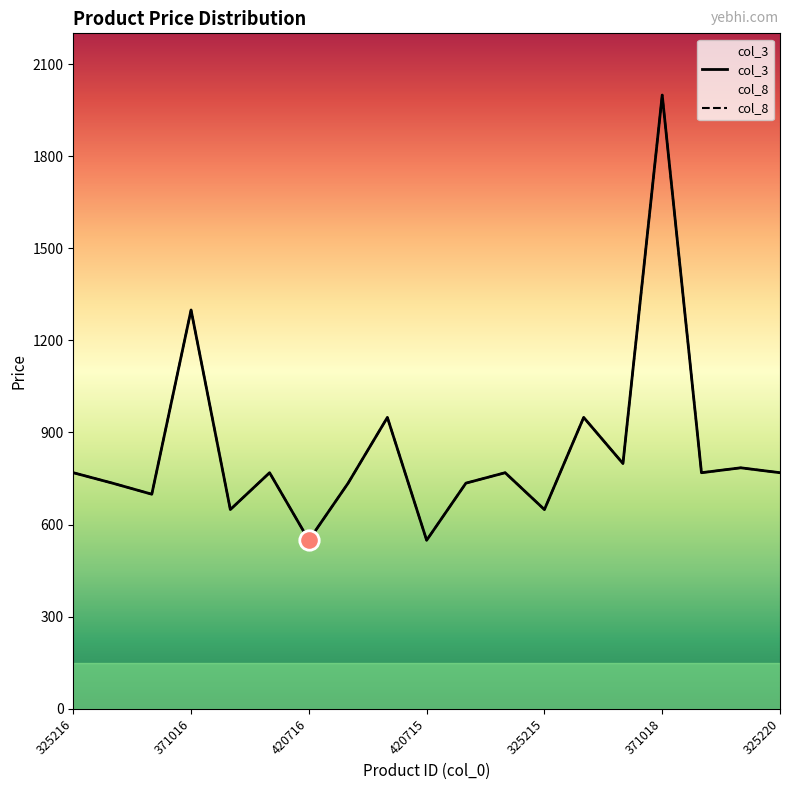

True or false: col_3 has a value of 769 at 325219.

True